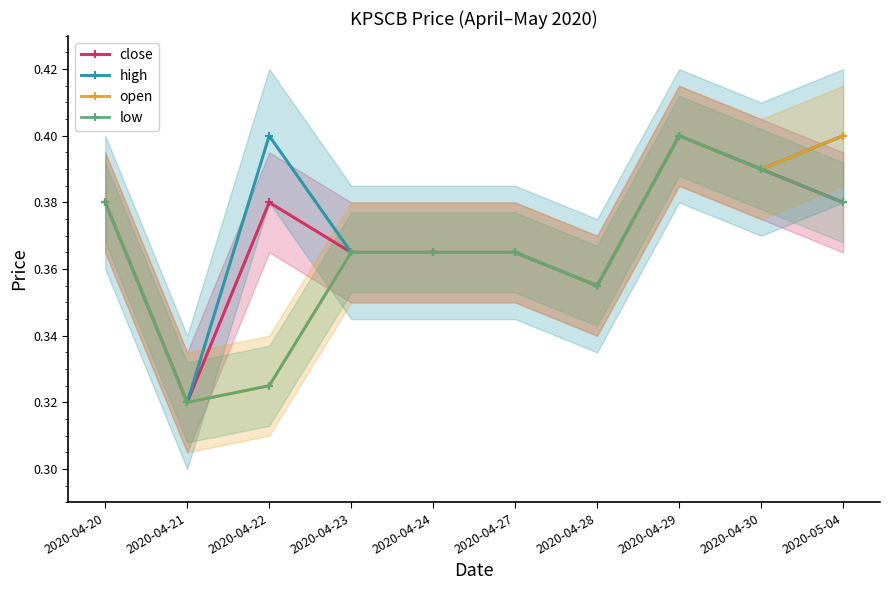

At 2020-04-23, list the series in order from largest to smallest.

close, high, open, low